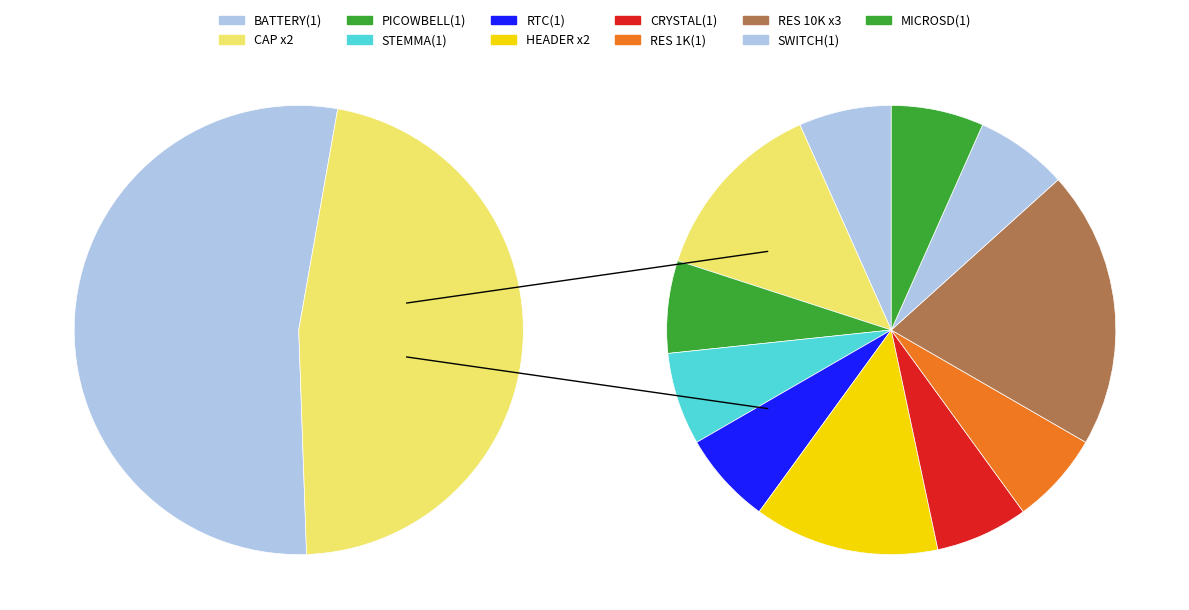

Count the number of slices in the pie.

11